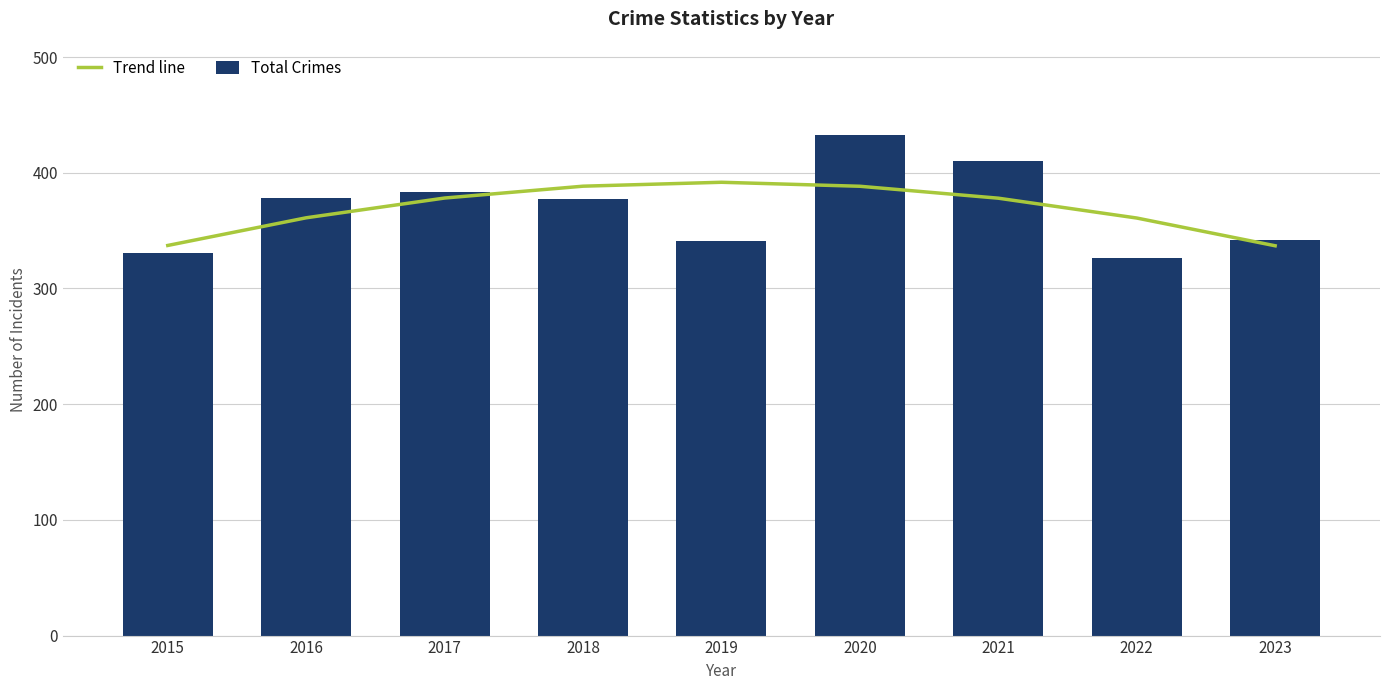

Rank the series by their average value, from lowest to highest.

Trend line, Total Crimes